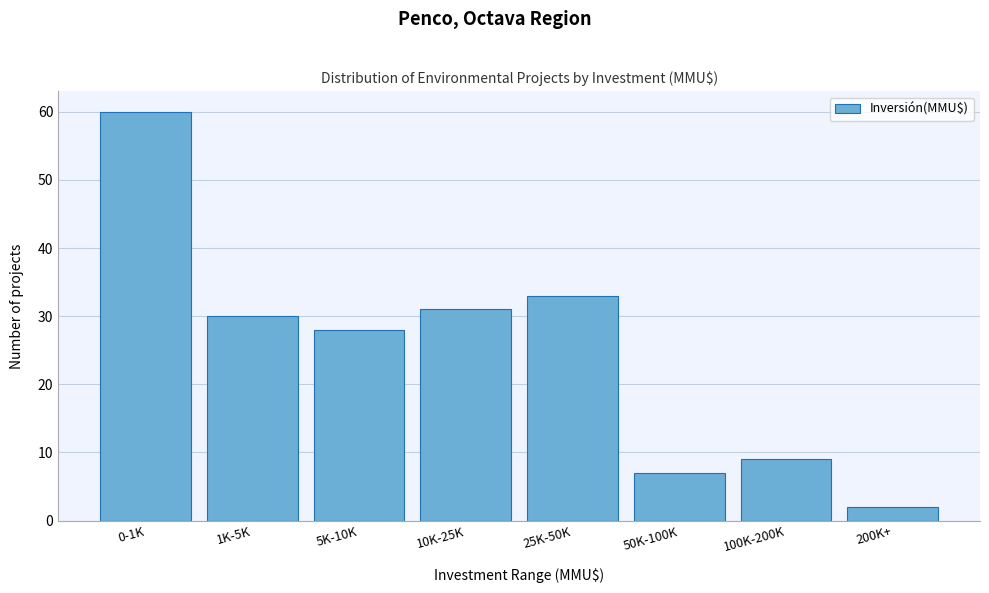

Reading left to right, list all the values displayed in this chart.

60	30	28	31	33	7	9	2